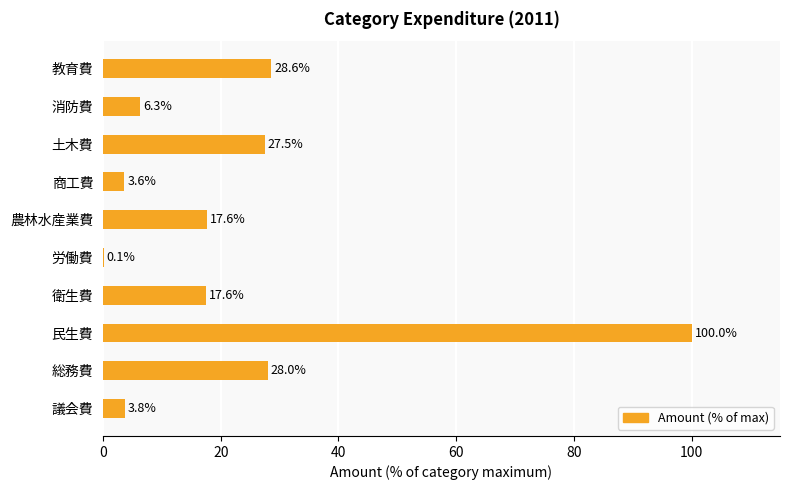

What is the change in value from 商工費 to 土木費?

+23.9